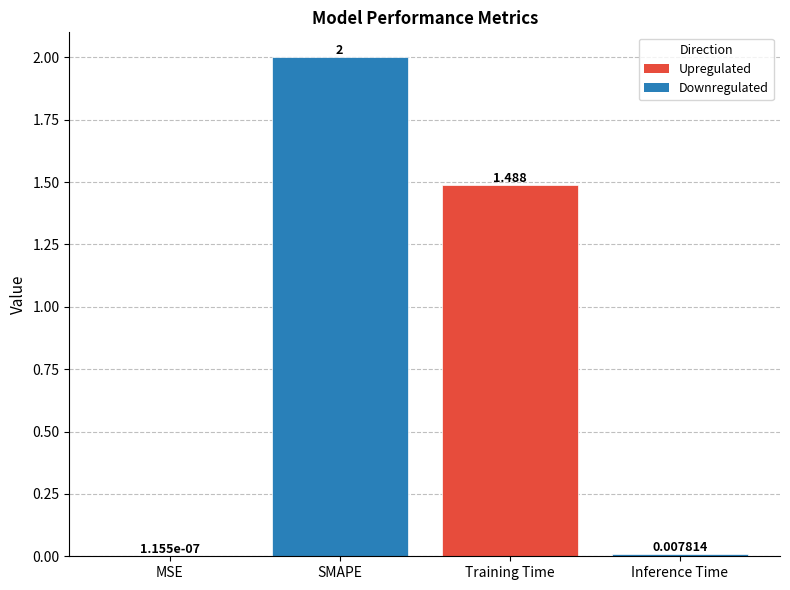

Between Training Time and Inference Time, which is larger?

Training Time